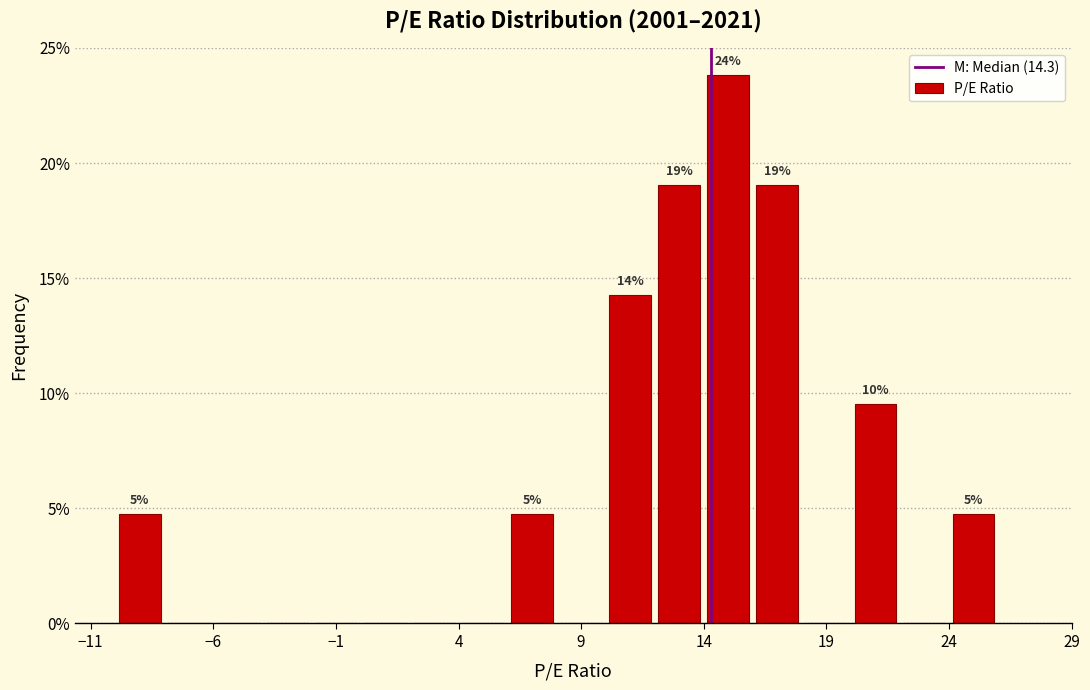

Over which range of the x-axis is the bar tallest?

14 to 16